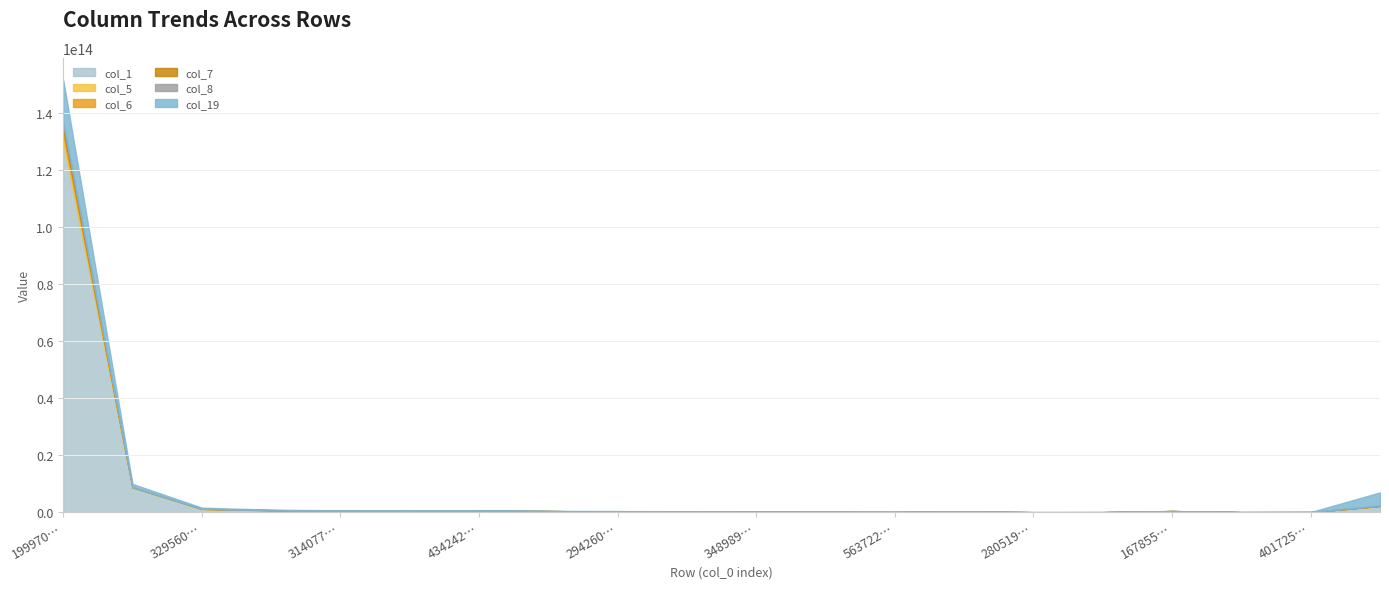

Count the number of data series in this chart.

6